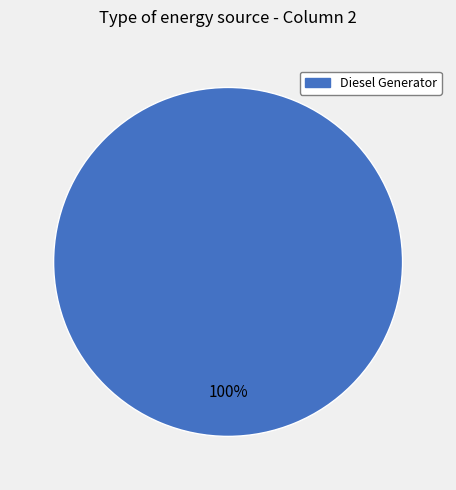

Is there a majority slice in this chart?

Yes